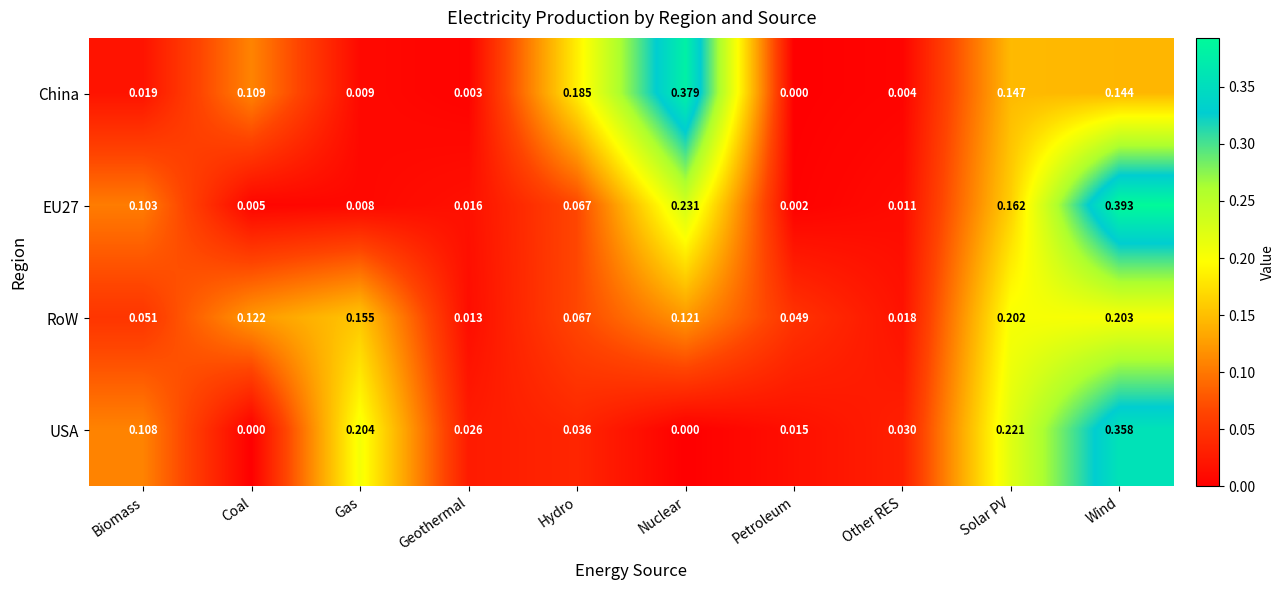

Which series has the widest spread of values?

EU27